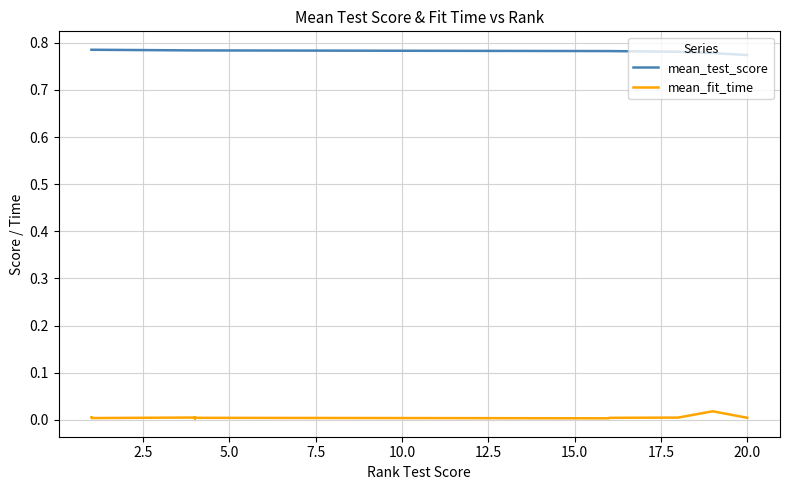

Is the value of mean_test_score at 16 greater than the value of mean_fit_time at 0.0?

Yes